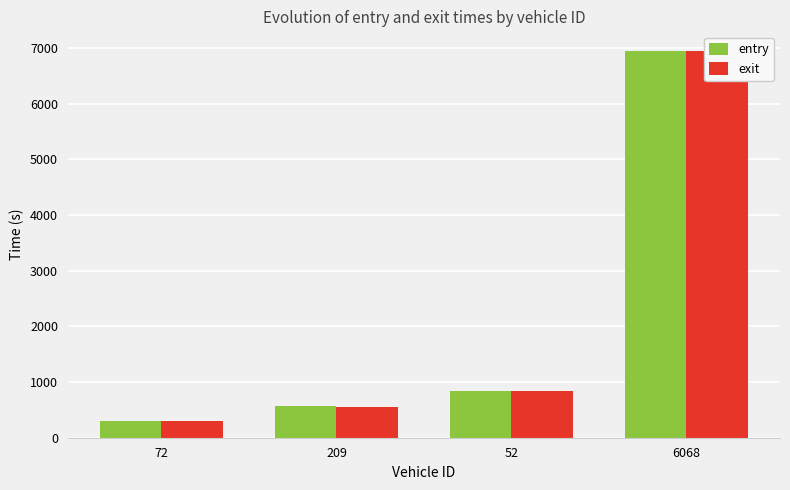

What is the difference between the entry values at 6068 and 52?

6114.7